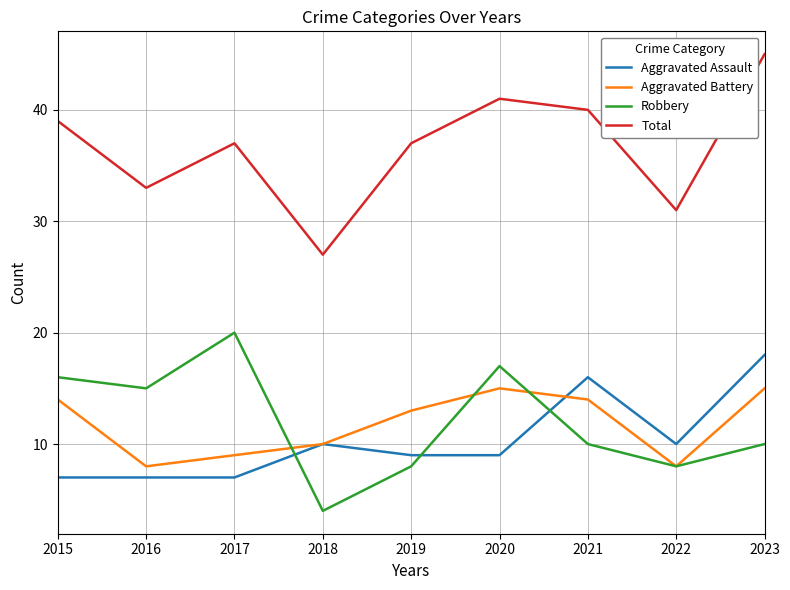

True or false: Aggravated Battery has more than 2 points higher than both neighbors.

False